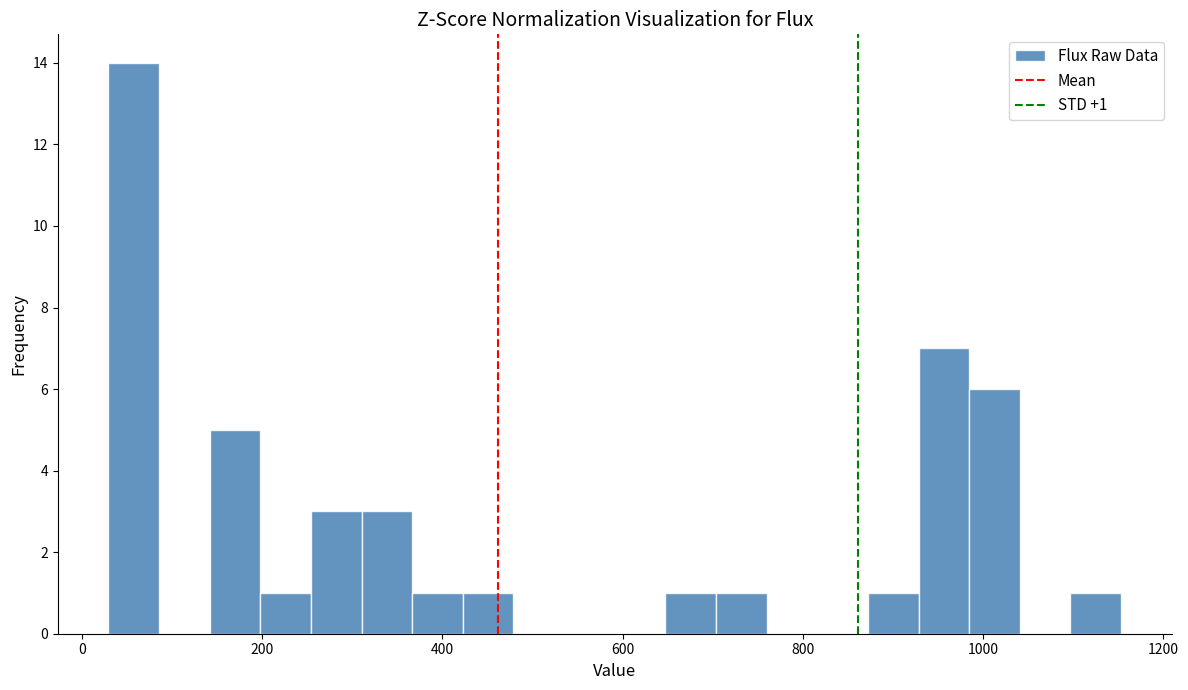

Around what value on the x-axis is the tallest bar? Give the approximate position of its centre, as read against the axis.

60